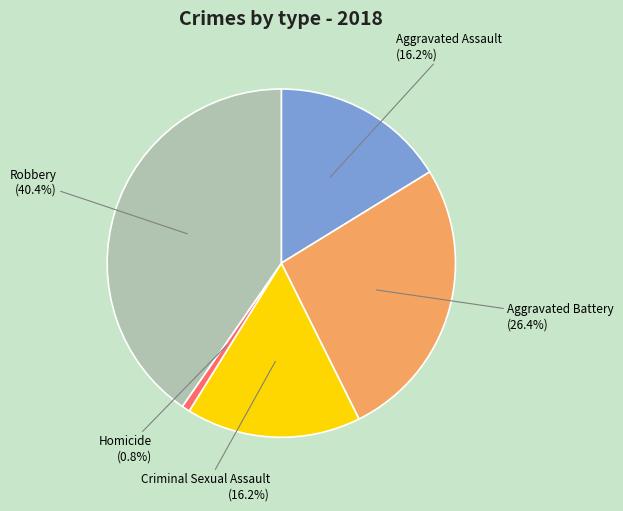

Is there a majority slice in this chart?

No